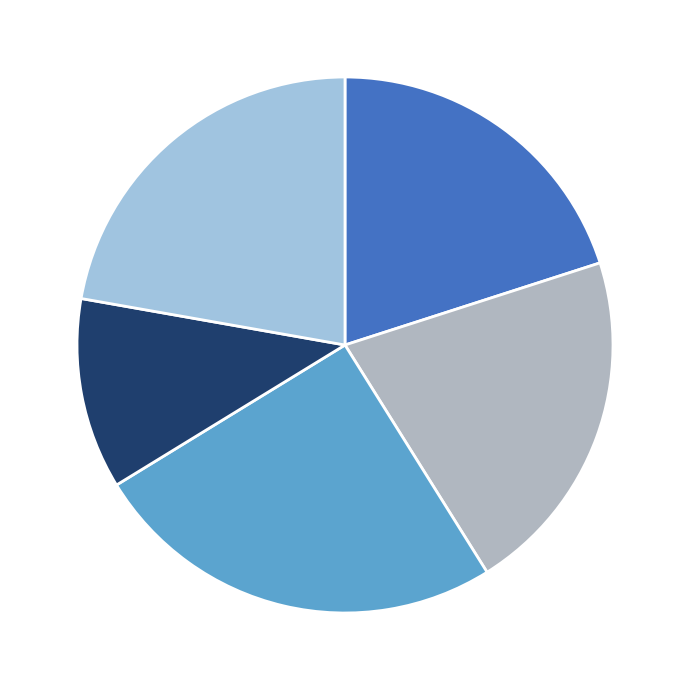

Which category has the biggest portion of the pie?

B11